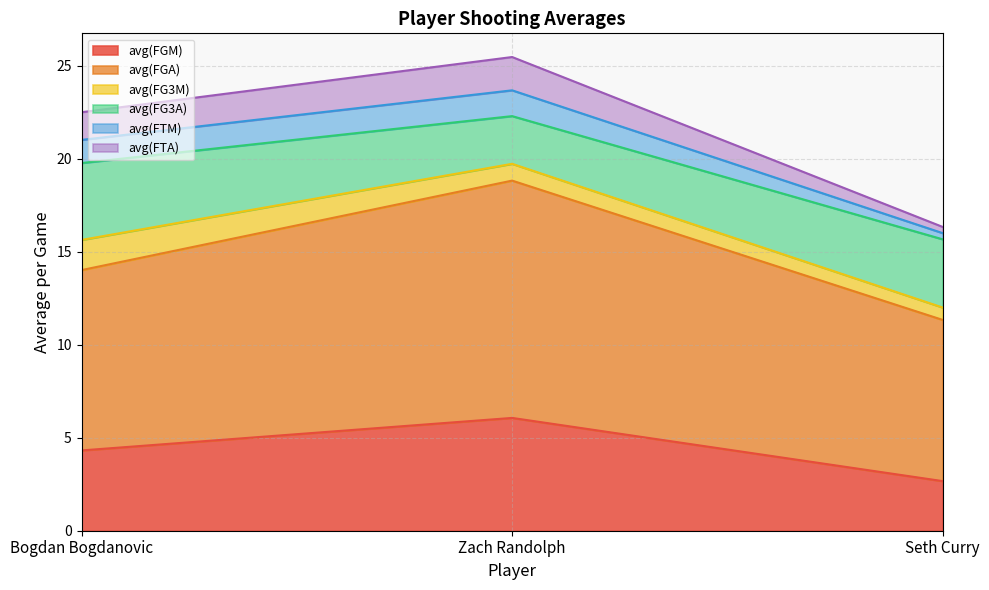

The value of avg(FGM) at Seth Curry is 2.7. True or false?

True